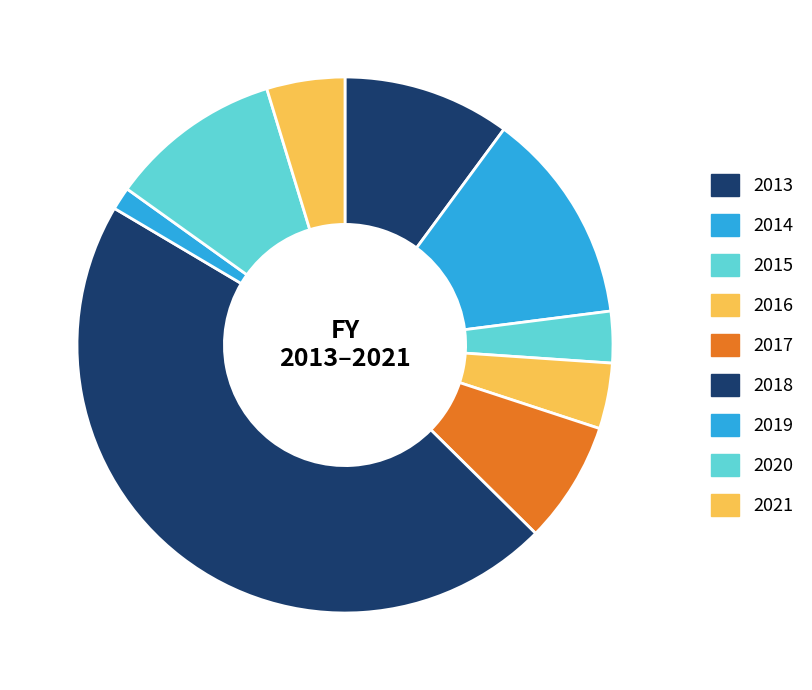

Is there a majority slice in this chart?

No